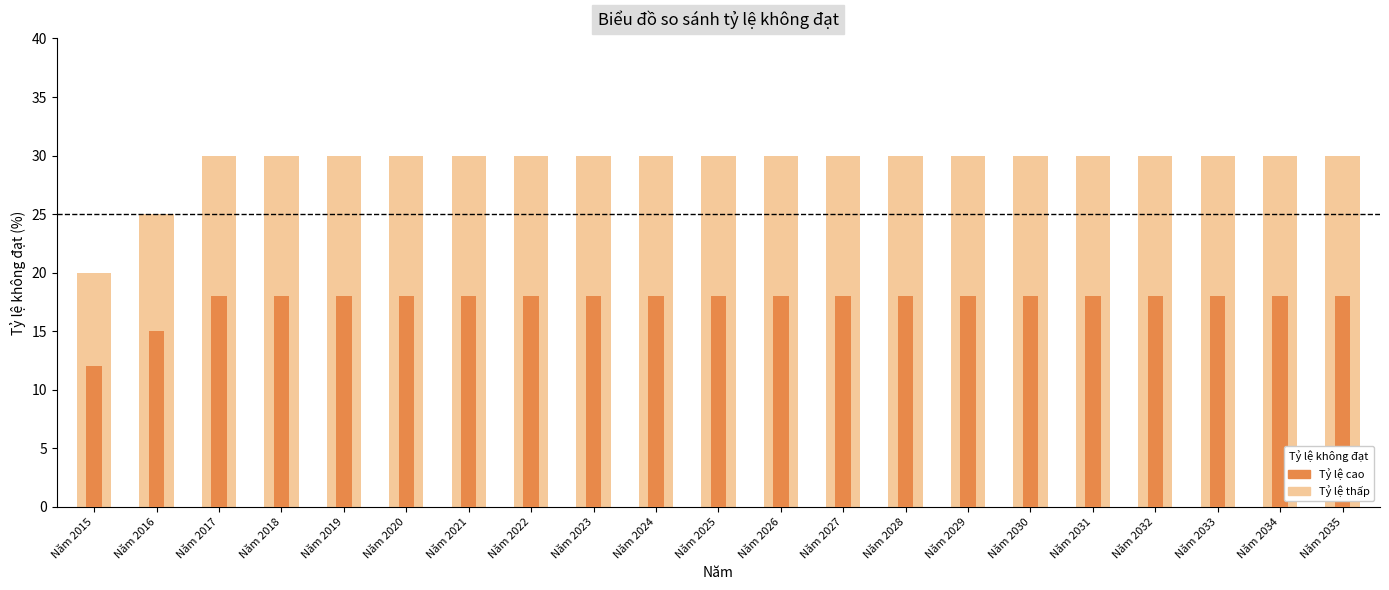

True or false: the data shows 30 at Năm 2021.

True